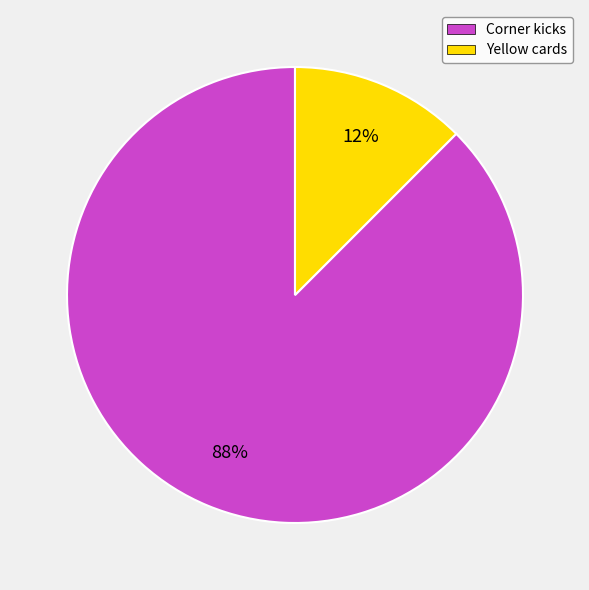

Which slice is the largest?

Corner kicks